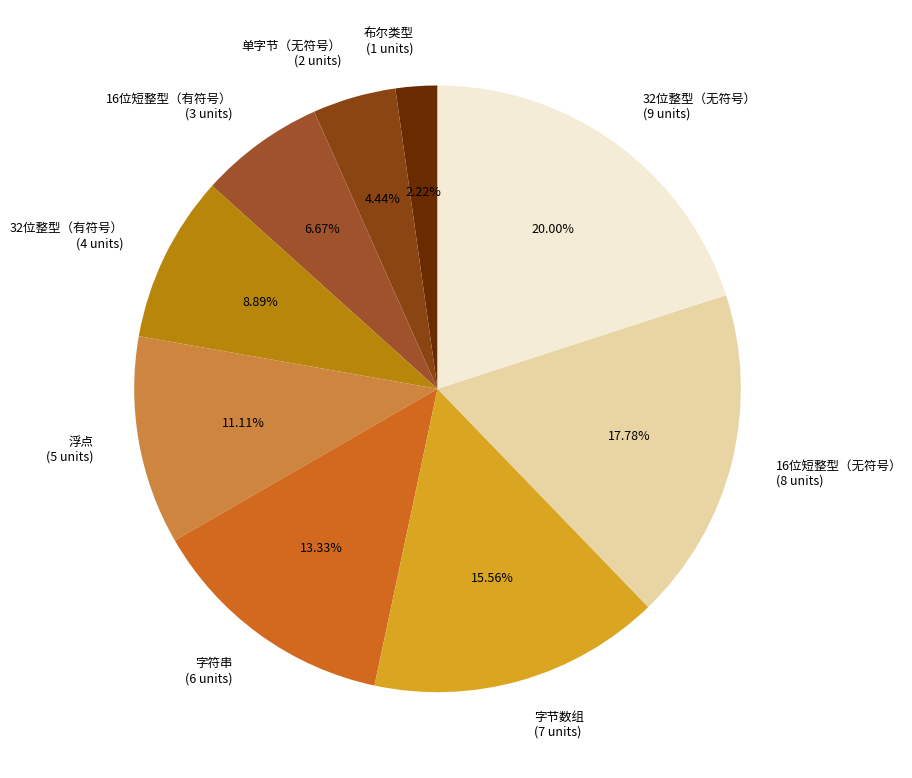

How many slices are in this pie chart?

9